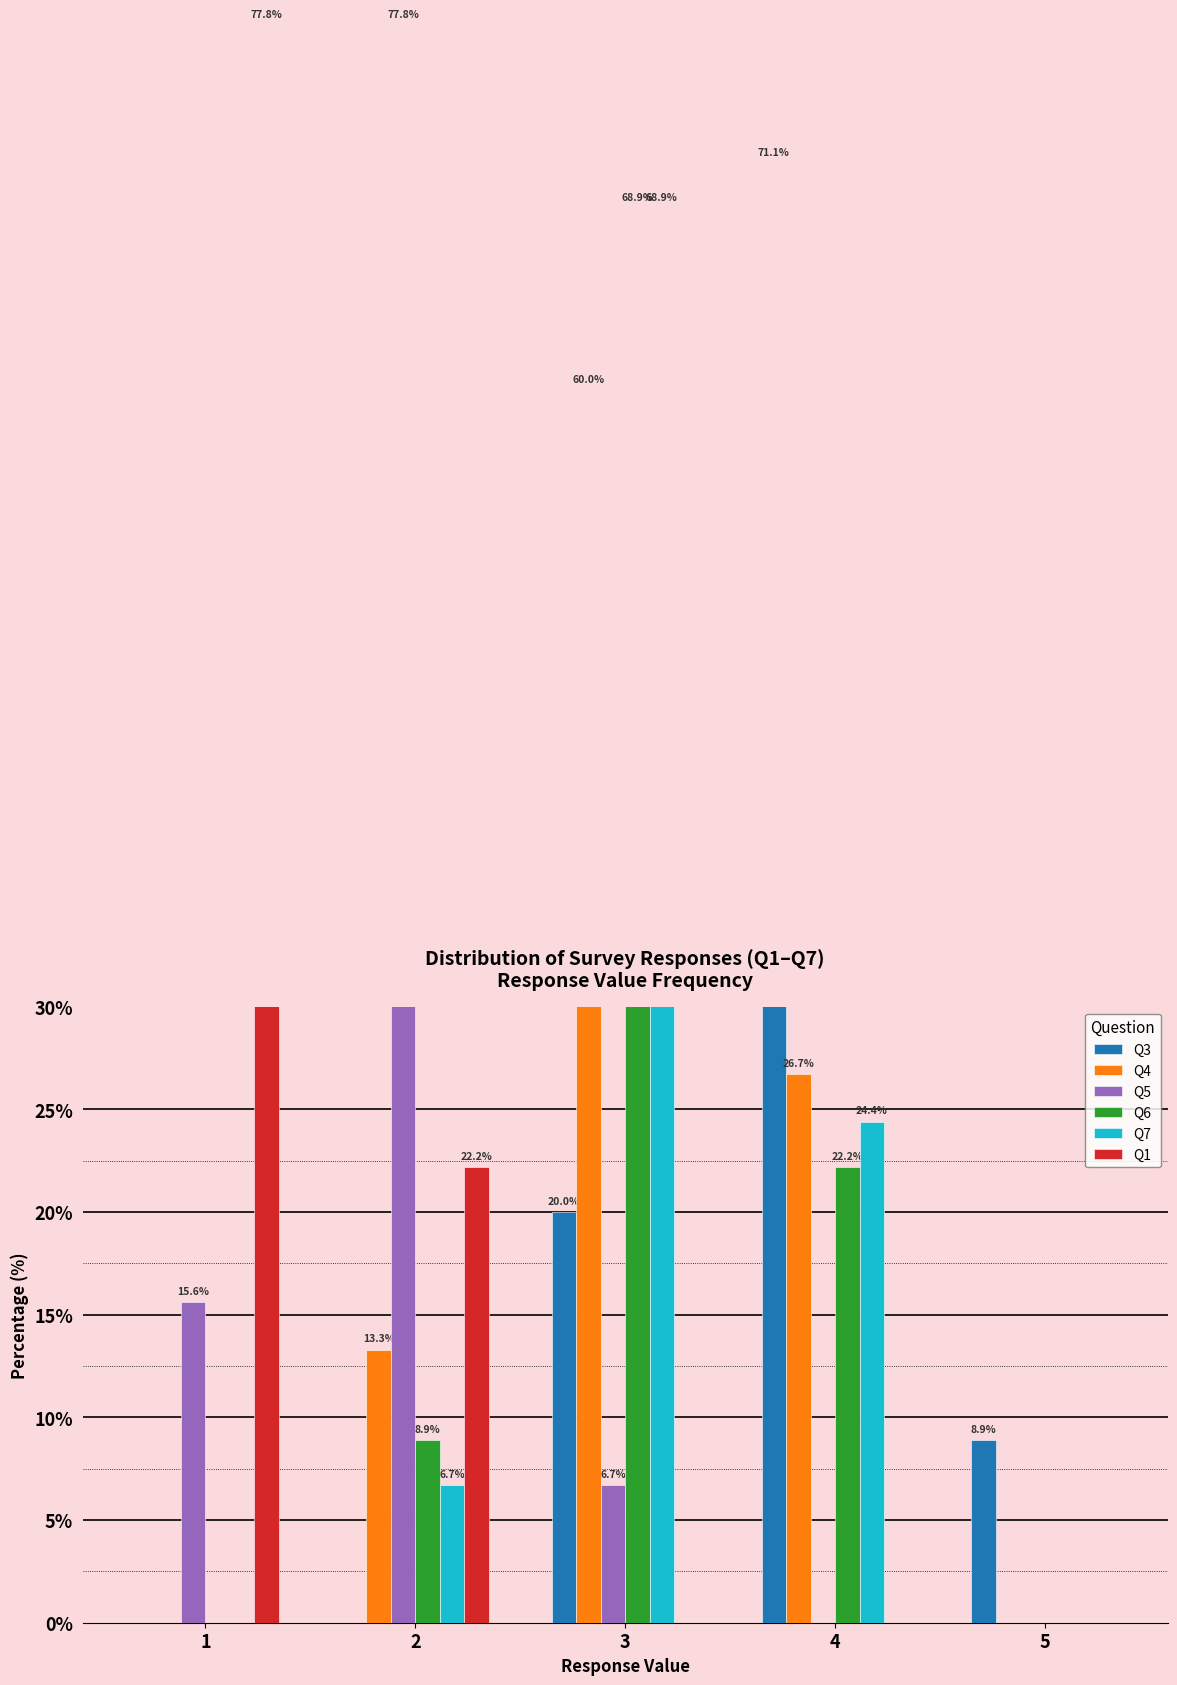

Reading left to right, list all the values displayed in this chart.

Q3: 0.0	0.0	20.0	71.1	8.9
Q4: 0.0	13.3	60.0	26.7	0.0
Q5: 15.6	77.8	6.7	0.0	0.0
Q6: 0.0	8.9	68.9	22.2	0.0
Q7: 0.0	6.7	68.9	24.4	0.0
Q1: 77.8	22.2	0.0	0.0	0.0